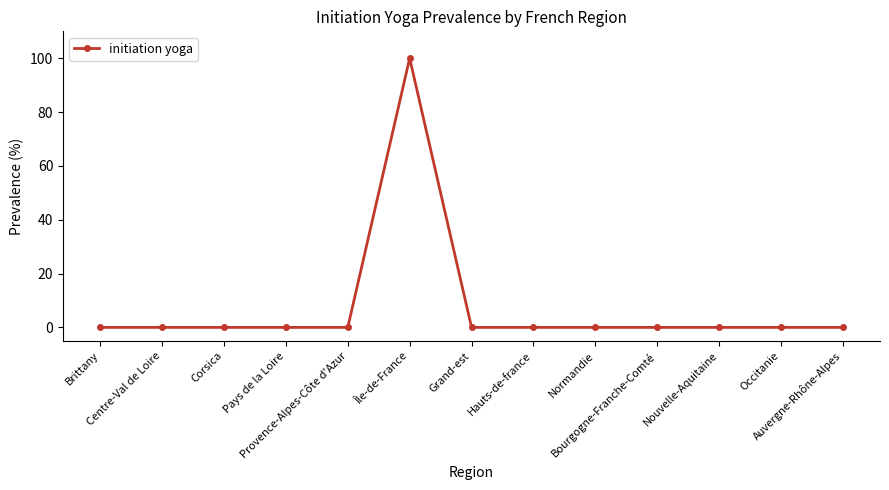

Which category has the highest value across all series?

Île-de-France